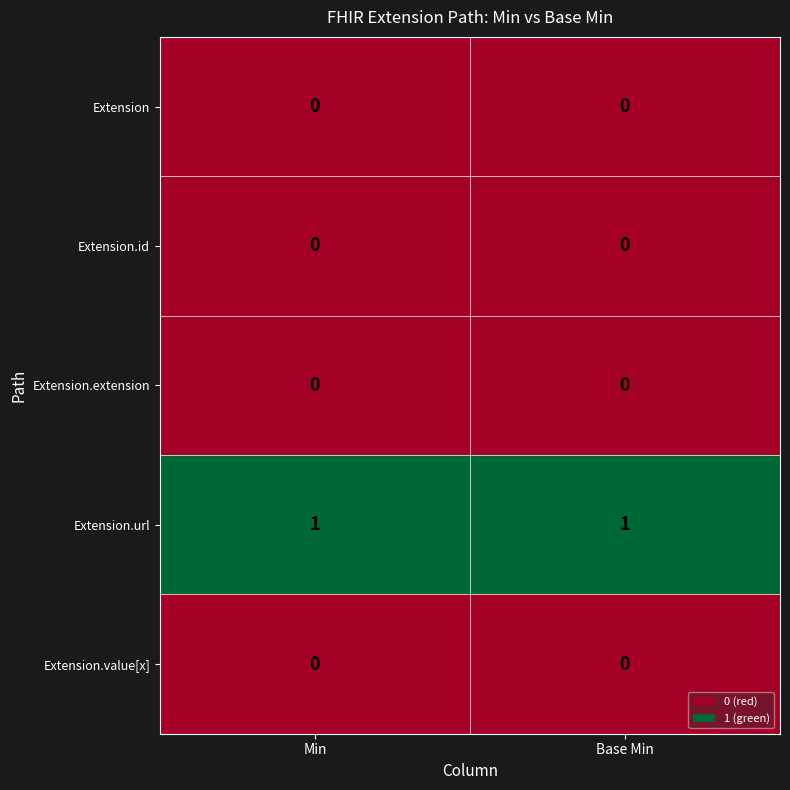

Which series has the largest total across all categories?

Extension.url